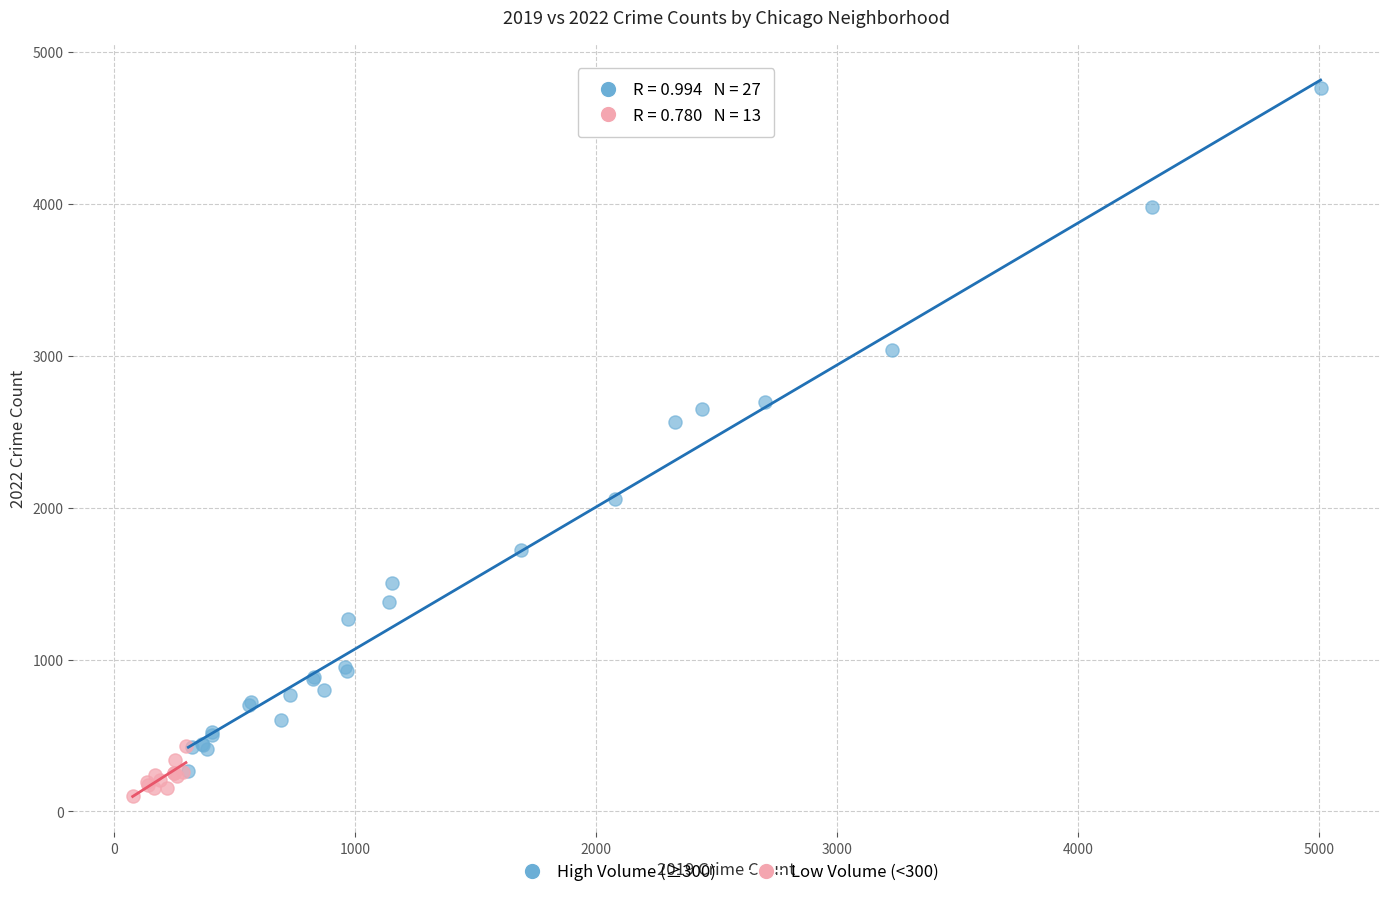

What are all the series names shown in the legend?

High Volume (≥300), Low Volume (<300)